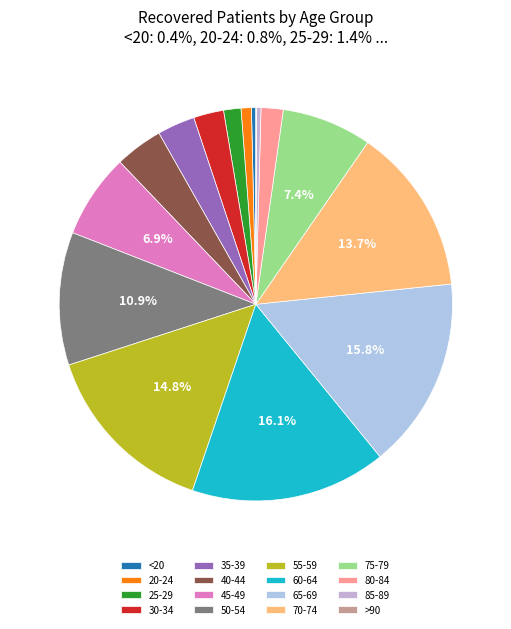

Is there any slice that represents more than half of the pie?

No